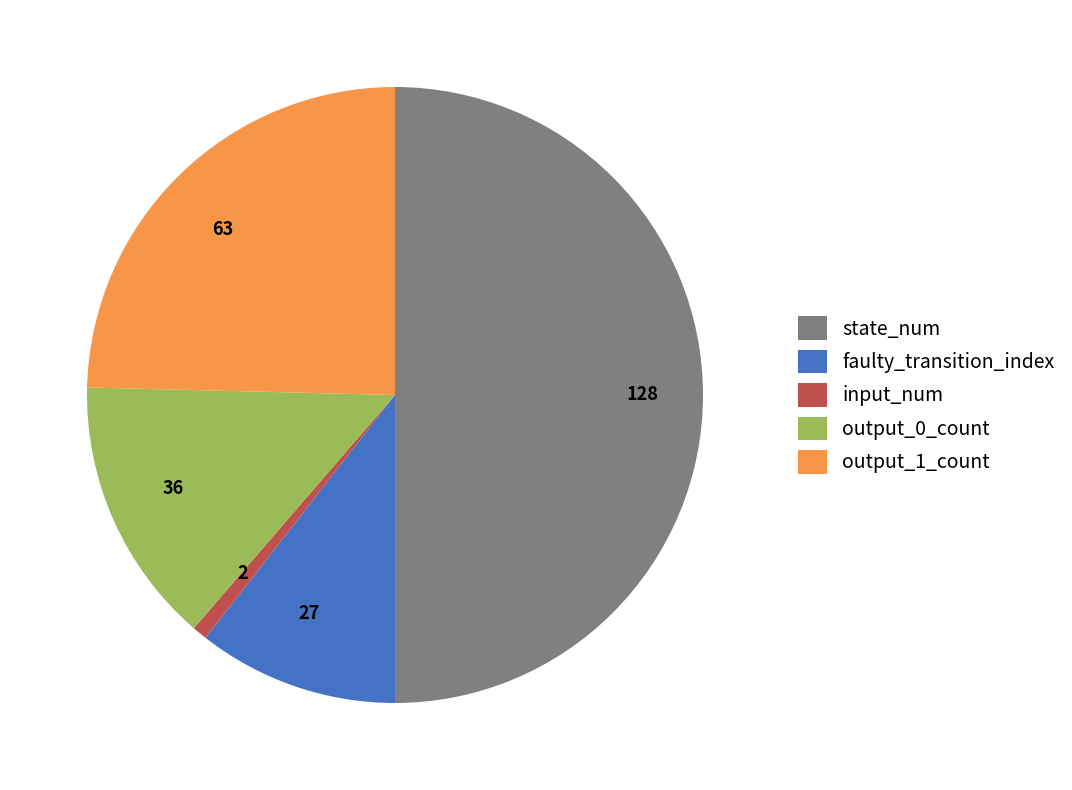

How many segments does this pie chart have?

5